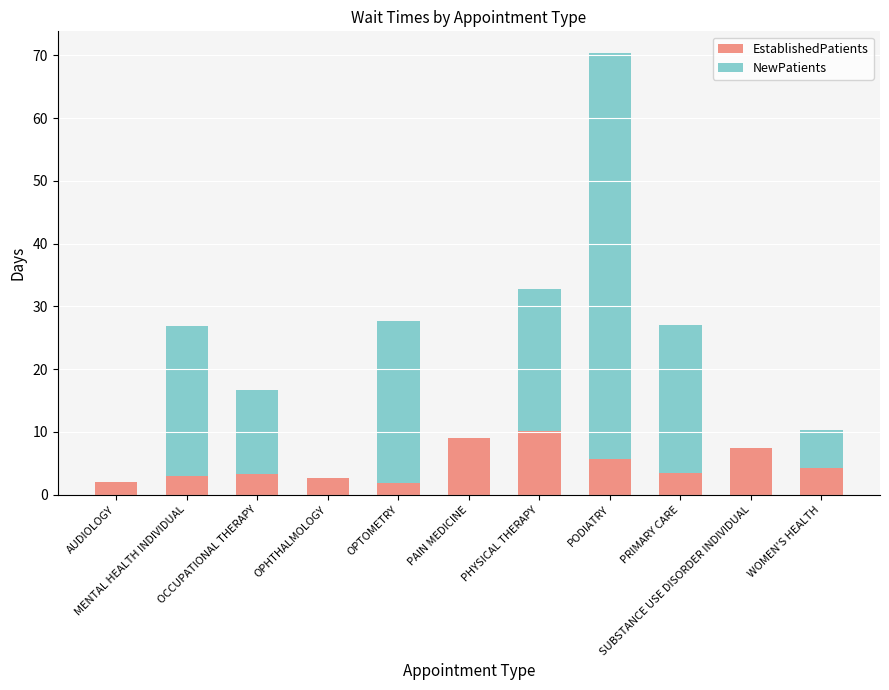

What is the maximum value for EstablishedPatients?

10.2